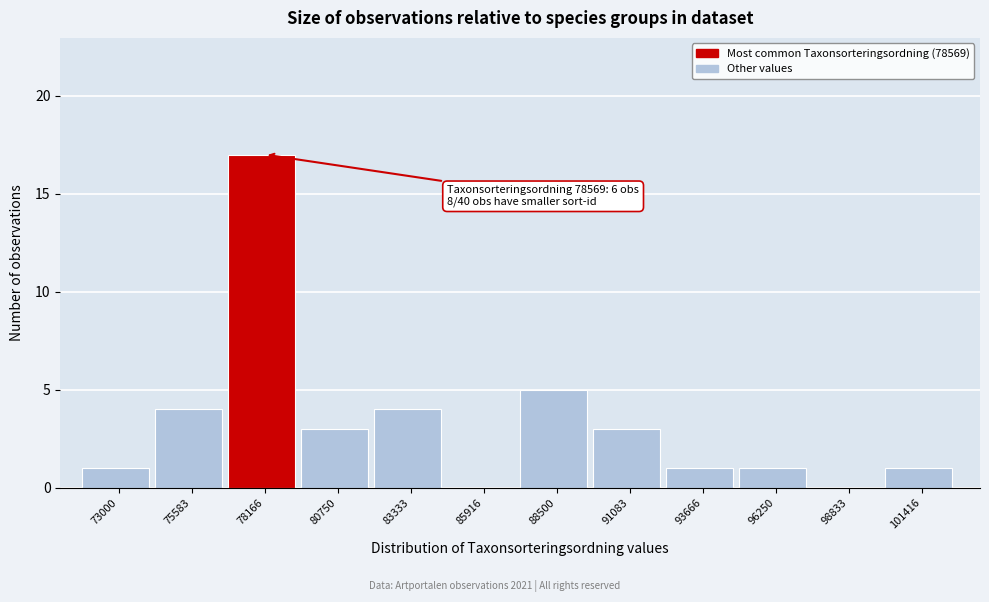

Reading right to left, transcribe all the data shown in this chart.

101416=1	98833=0	96250=1	93666=1	91083=3	88500=5	85916=0	83333=4	80750=3	78166=17	75583=4	73000=1